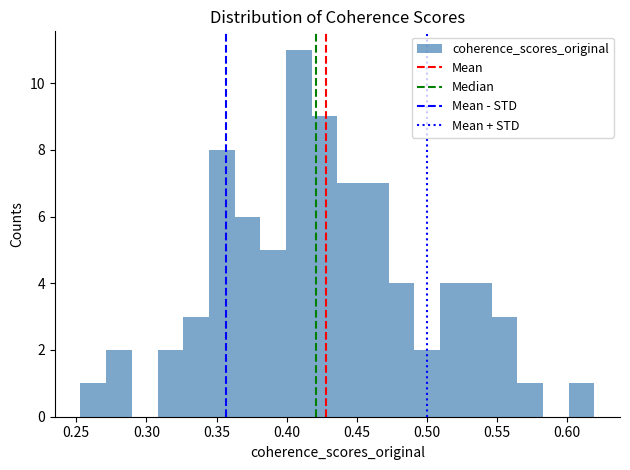

Around what value on the x-axis is the tallest bar? Give the approximate position of its centre, as read against the axis.

0.410